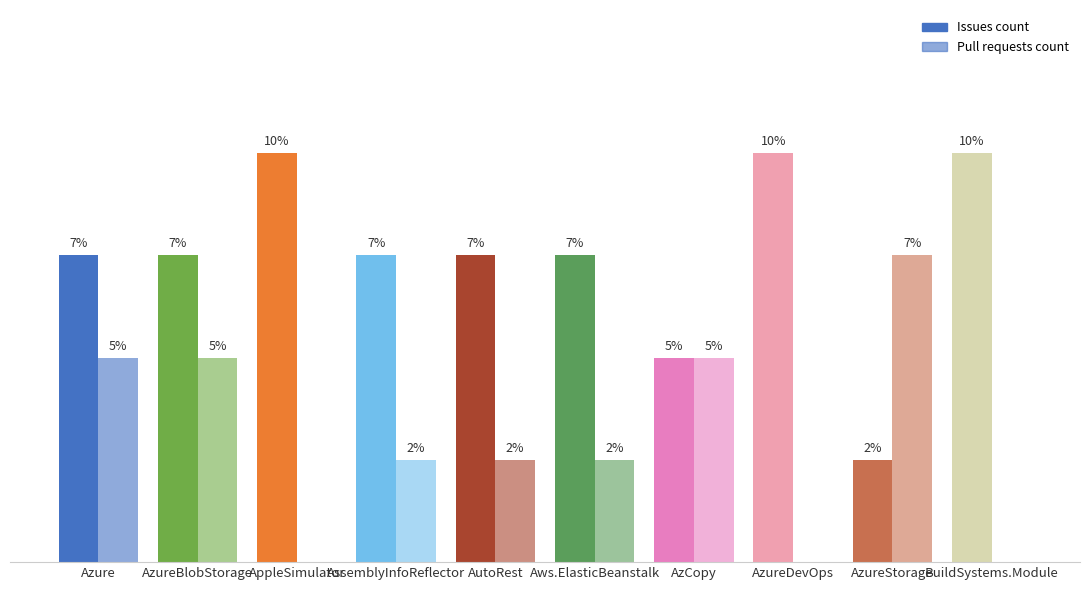

What is the label of the 6th bar from the left?

Aws.ElasticBeanstalk